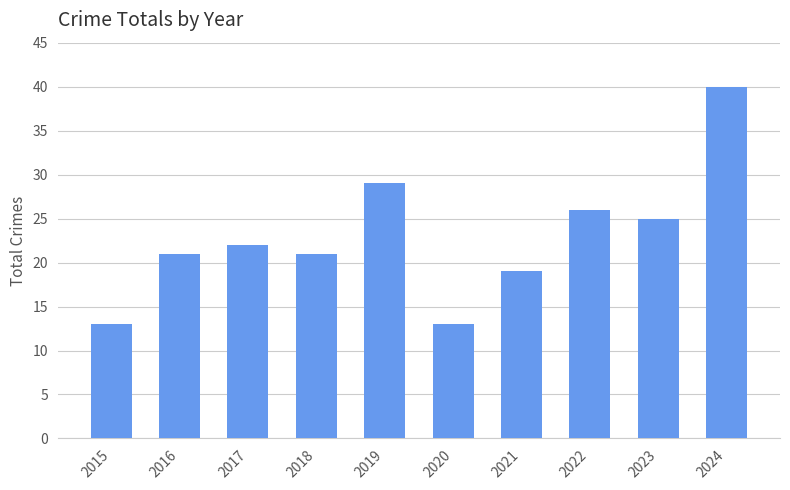

What is the value of the 10th bar from the left?

40